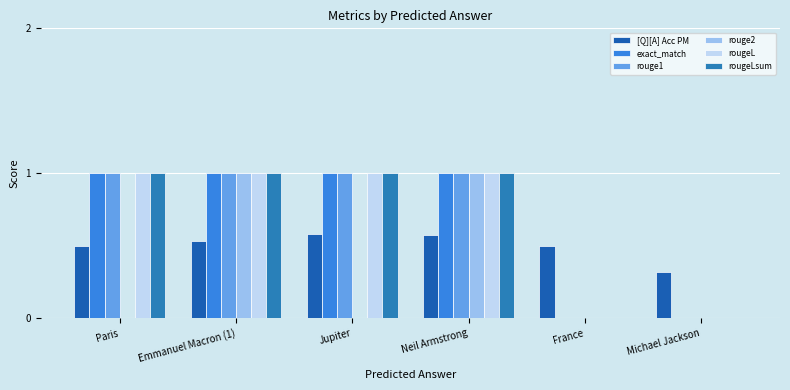

The value of rouge1 at France is 0.0. True or false?

True